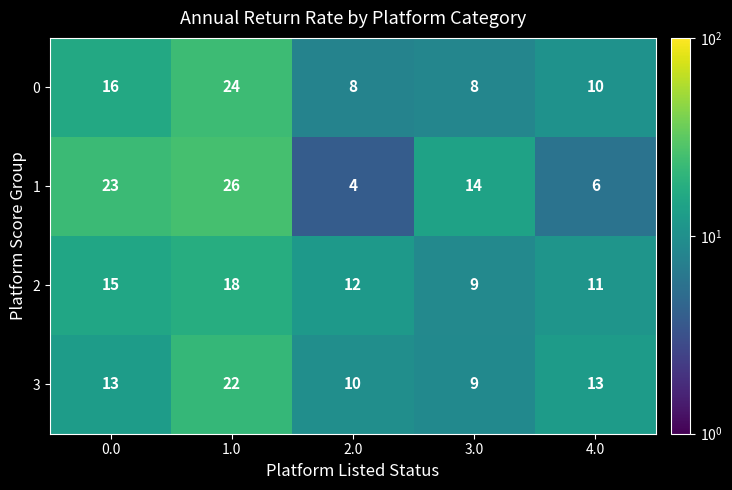

How many values in the 3 series are below 13?

2